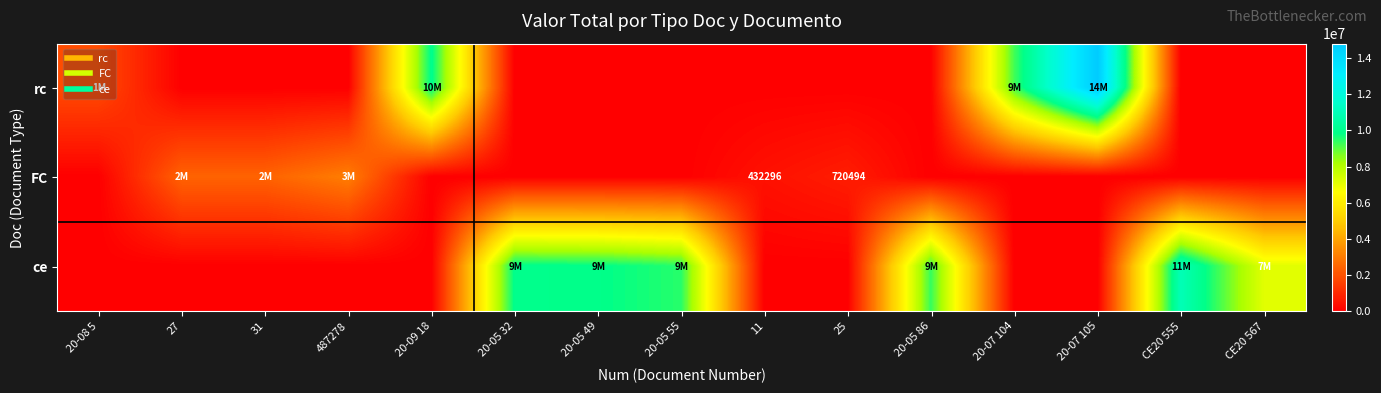

At how many categories does at least one series exceed 13962145?

1